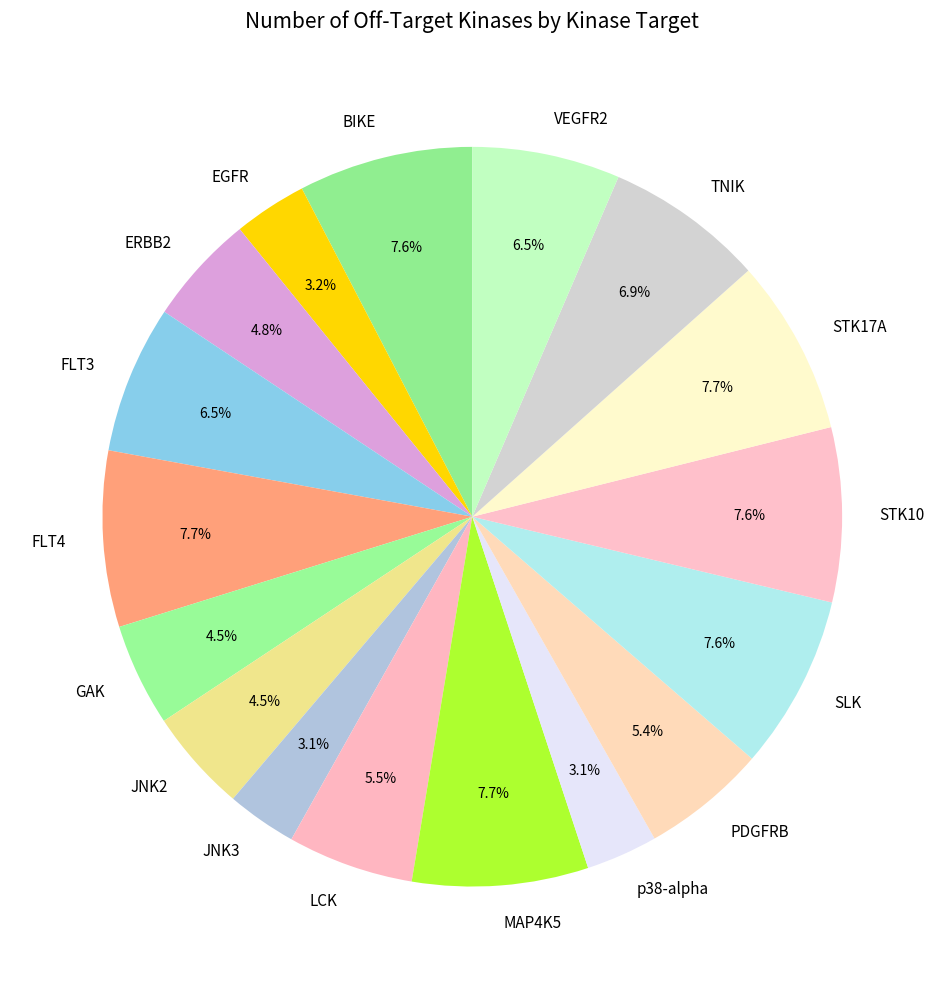

Which slice is the largest?

FLT4